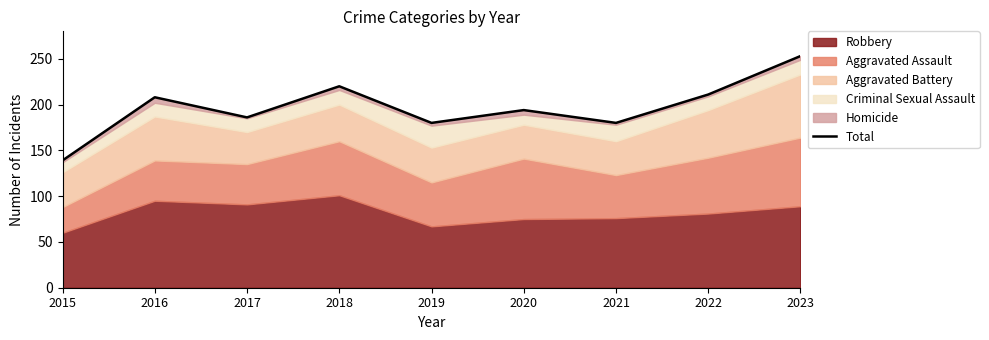

How many lines are shown in the chart?

1